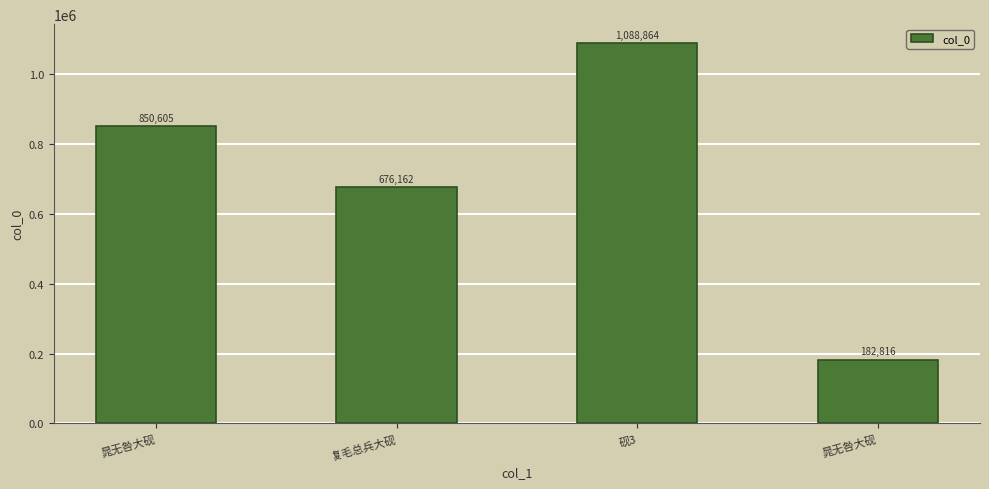

How many categories are shown in the chart?

4